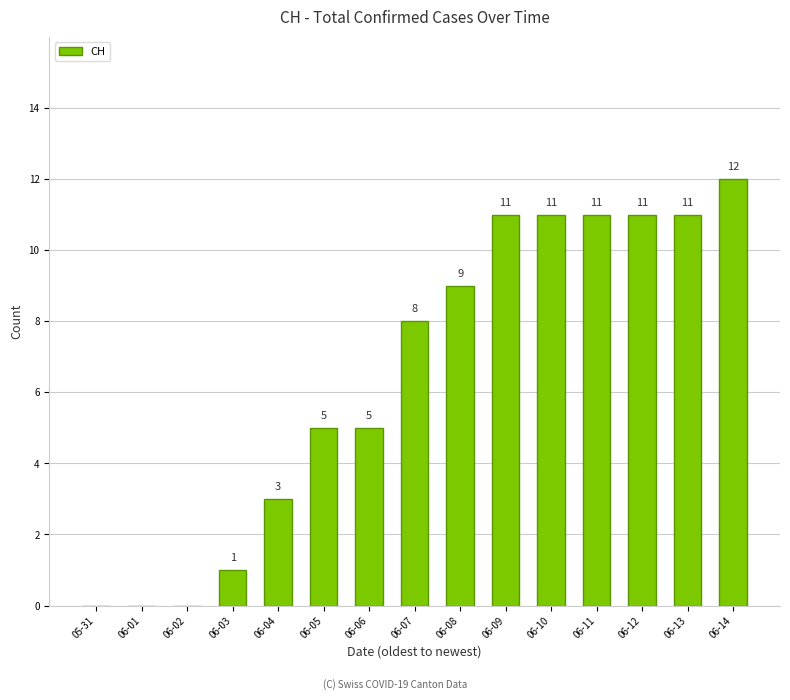

How many values are above zero?

12